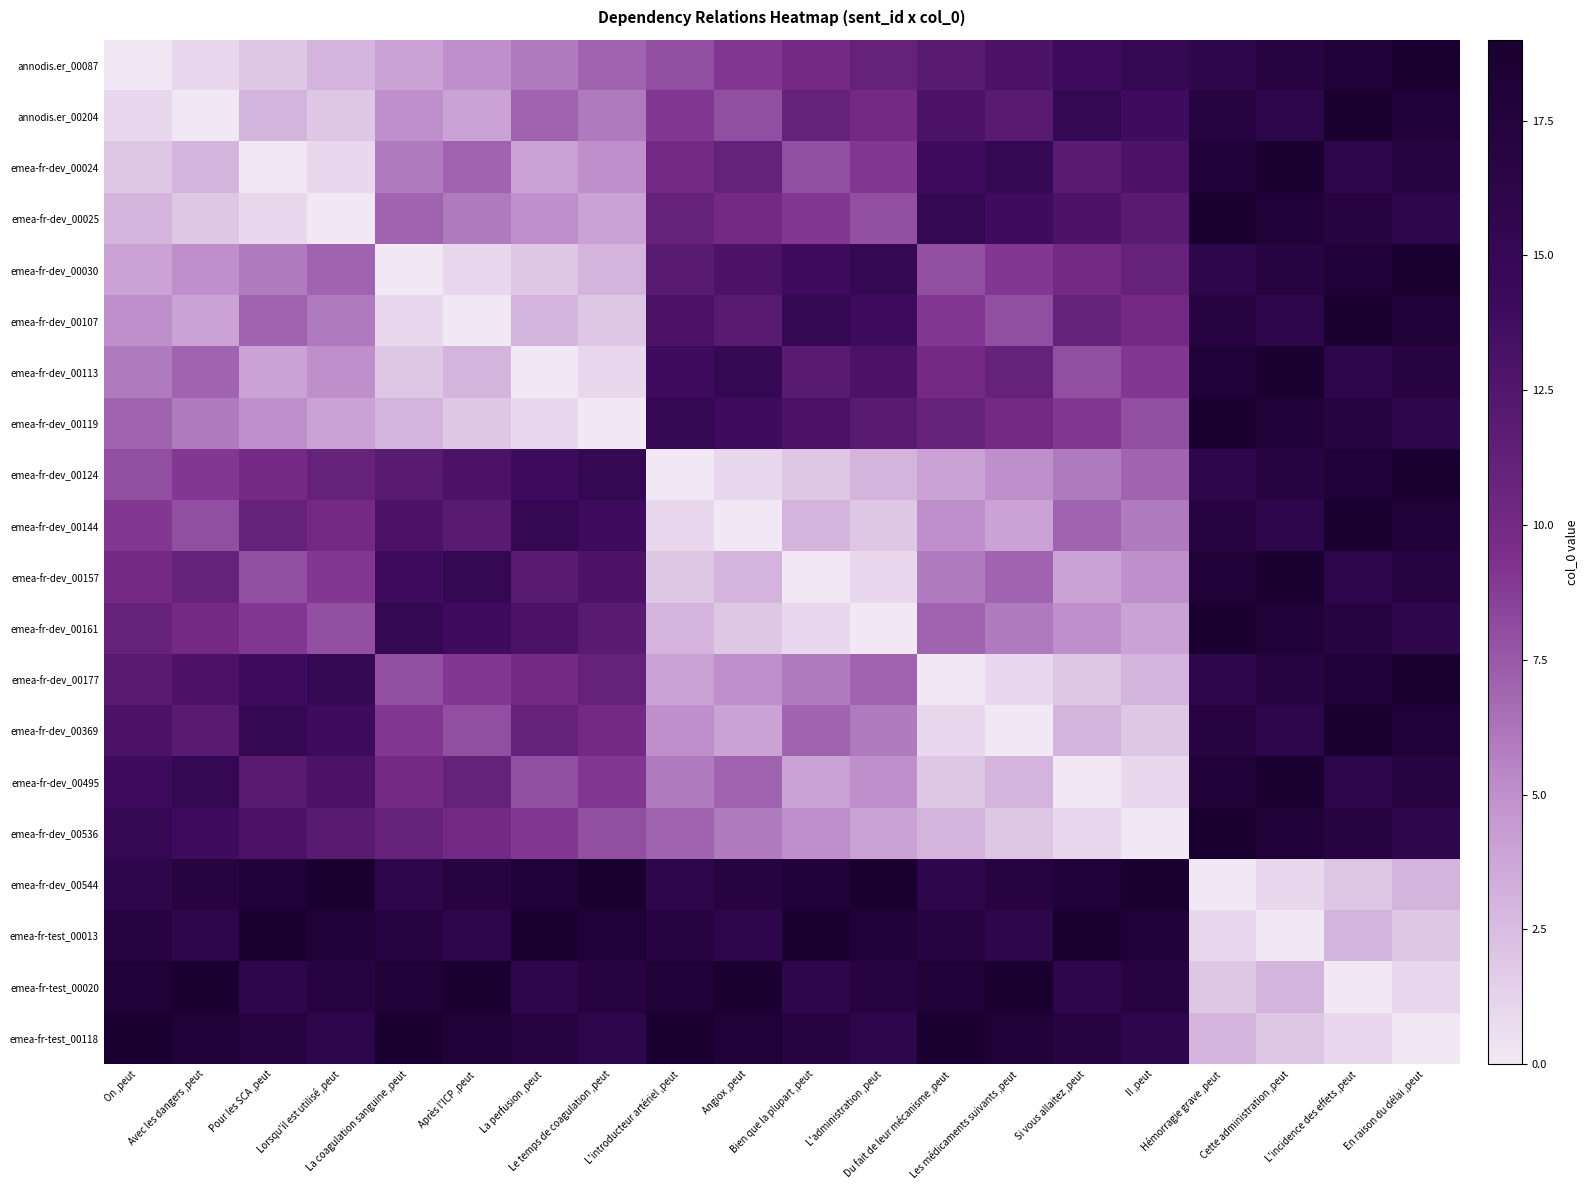

Reading left to right, extract all data points from this chart.

annodis.er_00087: On ,peut=0	Avec les dangers ,peut=1	Pour les SCA ,peut=2	Lorsqu'il est utilisé ,peut=3	La coagulation sanguine ,peut=4	Après l'ICP ,peut=5	La perfusion ,peut=6	Le temps de coagulation ,peut=7	L'introducteur artériel ,peut=8	Angiox ,peut=9	Bien que la plupart ,peut=10	L'administration ,peut=11	Du fait de leur mécanisme ,peut=12	Les médicaments suivants ,peut=13	Si vous allaitez ,peut=14	Il ,peut=15	Hémorragie grave ,peut=16	Cette administration ,peut=17	L'incidence des effets ,peut=18	En raison du délai ,peut=19
annodis.er_00204: On ,peut=1	Avec les dangers ,peut=0	Pour les SCA ,peut=3	Lorsqu'il est utilisé ,peut=2	La coagulation sanguine ,peut=5	Après l'ICP ,peut=4	La perfusion ,peut=7	Le temps de coagulation ,peut=6	L'introducteur artériel ,peut=9	Angiox ,peut=8	Bien que la plupart ,peut=11	L'administration ,peut=10	Du fait de leur mécanisme ,peut=13	Les médicaments suivants ,peut=12	Si vous allaitez ,peut=15	Il ,peut=14	Hémorragie grave ,peut=17	Cette administration ,peut=16	L'incidence des effets ,peut=19	En raison du délai ,peut=18
emea-fr-dev_00024: On ,peut=2	Avec les dangers ,peut=3	Pour les SCA ,peut=0	Lorsqu'il est utilisé ,peut=1	La coagulation sanguine ,peut=6	Après l'ICP ,peut=7	La perfusion ,peut=4	Le temps de coagulation ,peut=5	L'introducteur artériel ,peut=10	Angiox ,peut=11	Bien que la plupart ,peut=8	L'administration ,peut=9	Du fait de leur mécanisme ,peut=14	Les médicaments suivants ,peut=15	Si vous allaitez ,peut=12	Il ,peut=13	Hémorragie grave ,peut=18	Cette administration ,peut=19	L'incidence des effets ,peut=16	En raison du délai ,peut=17
emea-fr-dev_00025: On ,peut=3	Avec les dangers ,peut=2	Pour les SCA ,peut=1	Lorsqu'il est utilisé ,peut=0	La coagulation sanguine ,peut=7	Après l'ICP ,peut=6	La perfusion ,peut=5	Le temps de coagulation ,peut=4	L'introducteur artériel ,peut=11	Angiox ,peut=10	Bien que la plupart ,peut=9	L'administration ,peut=8	Du fait de leur mécanisme ,peut=15	Les médicaments suivants ,peut=14	Si vous allaitez ,peut=13	Il ,peut=12	Hémorragie grave ,peut=19	Cette administration ,peut=18	L'incidence des effets ,peut=17	En raison du délai ,peut=16
emea-fr-dev_00030: On ,peut=4	Avec les dangers ,peut=5	Pour les SCA ,peut=6	Lorsqu'il est utilisé ,peut=7	La coagulation sanguine ,peut=0	Après l'ICP ,peut=1	La perfusion ,peut=2	Le temps de coagulation ,peut=3	L'introducteur artériel ,peut=12	Angiox ,peut=13	Bien que la plupart ,peut=14	L'administration ,peut=15	Du fait de leur mécanisme ,peut=8	Les médicaments suivants ,peut=9	Si vous allaitez ,peut=10	Il ,peut=11	Hémorragie grave ,peut=16	Cette administration ,peut=17	L'incidence des effets ,peut=18	En raison du délai ,peut=19
emea-fr-dev_00107: On ,peut=5	Avec les dangers ,peut=4	Pour les SCA ,peut=7	Lorsqu'il est utilisé ,peut=6	La coagulation sanguine ,peut=1	Après l'ICP ,peut=0	La perfusion ,peut=3	Le temps de coagulation ,peut=2	L'introducteur artériel ,peut=13	Angiox ,peut=12	Bien que la plupart ,peut=15	L'administration ,peut=14	Du fait de leur mécanisme ,peut=9	Les médicaments suivants ,peut=8	Si vous allaitez ,peut=11	Il ,peut=10	Hémorragie grave ,peut=17	Cette administration ,peut=16	L'incidence des effets ,peut=19	En raison du délai ,peut=18
emea-fr-dev_00113: On ,peut=6	Avec les dangers ,peut=7	Pour les SCA ,peut=4	Lorsqu'il est utilisé ,peut=5	La coagulation sanguine ,peut=2	Après l'ICP ,peut=3	La perfusion ,peut=0	Le temps de coagulation ,peut=1	L'introducteur artériel ,peut=14	Angiox ,peut=15	Bien que la plupart ,peut=12	L'administration ,peut=13	Du fait de leur mécanisme ,peut=10	Les médicaments suivants ,peut=11	Si vous allaitez ,peut=8	Il ,peut=9	Hémorragie grave ,peut=18	Cette administration ,peut=19	L'incidence des effets ,peut=16	En raison du délai ,peut=17
emea-fr-dev_00119: On ,peut=7	Avec les dangers ,peut=6	Pour les SCA ,peut=5	Lorsqu'il est utilisé ,peut=4	La coagulation sanguine ,peut=3	Après l'ICP ,peut=2	La perfusion ,peut=1	Le temps de coagulation ,peut=0	L'introducteur artériel ,peut=15	Angiox ,peut=14	Bien que la plupart ,peut=13	L'administration ,peut=12	Du fait de leur mécanisme ,peut=11	Les médicaments suivants ,peut=10	Si vous allaitez ,peut=9	Il ,peut=8	Hémorragie grave ,peut=19	Cette administration ,peut=18	L'incidence des effets ,peut=17	En raison du délai ,peut=16
emea-fr-dev_00124: On ,peut=8	Avec les dangers ,peut=9	Pour les SCA ,peut=10	Lorsqu'il est utilisé ,peut=11	La coagulation sanguine ,peut=12	Après l'ICP ,peut=13	La perfusion ,peut=14	Le temps de coagulation ,peut=15	L'introducteur artériel ,peut=0	Angiox ,peut=1	Bien que la plupart ,peut=2	L'administration ,peut=3	Du fait de leur mécanisme ,peut=4	Les médicaments suivants ,peut=5	Si vous allaitez ,peut=6	Il ,peut=7	Hémorragie grave ,peut=16	Cette administration ,peut=17	L'incidence des effets ,peut=18	En raison du délai ,peut=19
emea-fr-dev_00144: On ,peut=9	Avec les dangers ,peut=8	Pour les SCA ,peut=11	Lorsqu'il est utilisé ,peut=10	La coagulation sanguine ,peut=13	Après l'ICP ,peut=12	La perfusion ,peut=15	Le temps de coagulation ,peut=14	L'introducteur artériel ,peut=1	Angiox ,peut=0	Bien que la plupart ,peut=3	L'administration ,peut=2	Du fait de leur mécanisme ,peut=5	Les médicaments suivants ,peut=4	Si vous allaitez ,peut=7	Il ,peut=6	Hémorragie grave ,peut=17	Cette administration ,peut=16	L'incidence des effets ,peut=19	En raison du délai ,peut=18
emea-fr-dev_00157: On ,peut=10	Avec les dangers ,peut=11	Pour les SCA ,peut=8	Lorsqu'il est utilisé ,peut=9	La coagulation sanguine ,peut=14	Après l'ICP ,peut=15	La perfusion ,peut=12	Le temps de coagulation ,peut=13	L'introducteur artériel ,peut=2	Angiox ,peut=3	Bien que la plupart ,peut=0	L'administration ,peut=1	Du fait de leur mécanisme ,peut=6	Les médicaments suivants ,peut=7	Si vous allaitez ,peut=4	Il ,peut=5	Hémorragie grave ,peut=18	Cette administration ,peut=19	L'incidence des effets ,peut=16	En raison du délai ,peut=17
emea-fr-dev_00161: On ,peut=11	Avec les dangers ,peut=10	Pour les SCA ,peut=9	Lorsqu'il est utilisé ,peut=8	La coagulation sanguine ,peut=15	Après l'ICP ,peut=14	La perfusion ,peut=13	Le temps de coagulation ,peut=12	L'introducteur artériel ,peut=3	Angiox ,peut=2	Bien que la plupart ,peut=1	L'administration ,peut=0	Du fait de leur mécanisme ,peut=7	Les médicaments suivants ,peut=6	Si vous allaitez ,peut=5	Il ,peut=4	Hémorragie grave ,peut=19	Cette administration ,peut=18	L'incidence des effets ,peut=17	En raison du délai ,peut=16
emea-fr-dev_00177: On ,peut=12	Avec les dangers ,peut=13	Pour les SCA ,peut=14	Lorsqu'il est utilisé ,peut=15	La coagulation sanguine ,peut=8	Après l'ICP ,peut=9	La perfusion ,peut=10	Le temps de coagulation ,peut=11	L'introducteur artériel ,peut=4	Angiox ,peut=5	Bien que la plupart ,peut=6	L'administration ,peut=7	Du fait de leur mécanisme ,peut=0	Les médicaments suivants ,peut=1	Si vous allaitez ,peut=2	Il ,peut=3	Hémorragie grave ,peut=16	Cette administration ,peut=17	L'incidence des effets ,peut=18	En raison du délai ,peut=19
emea-fr-dev_00369: On ,peut=13	Avec les dangers ,peut=12	Pour les SCA ,peut=15	Lorsqu'il est utilisé ,peut=14	La coagulation sanguine ,peut=9	Après l'ICP ,peut=8	La perfusion ,peut=11	Le temps de coagulation ,peut=10	L'introducteur artériel ,peut=5	Angiox ,peut=4	Bien que la plupart ,peut=7	L'administration ,peut=6	Du fait de leur mécanisme ,peut=1	Les médicaments suivants ,peut=0	Si vous allaitez ,peut=3	Il ,peut=2	Hémorragie grave ,peut=17	Cette administration ,peut=16	L'incidence des effets ,peut=19	En raison du délai ,peut=18
emea-fr-dev_00495: On ,peut=14	Avec les dangers ,peut=15	Pour les SCA ,peut=12	Lorsqu'il est utilisé ,peut=13	La coagulation sanguine ,peut=10	Après l'ICP ,peut=11	La perfusion ,peut=8	Le temps de coagulation ,peut=9	L'introducteur artériel ,peut=6	Angiox ,peut=7	Bien que la plupart ,peut=4	L'administration ,peut=5	Du fait de leur mécanisme ,peut=2	Les médicaments suivants ,peut=3	Si vous allaitez ,peut=0	Il ,peut=1	Hémorragie grave ,peut=18	Cette administration ,peut=19	L'incidence des effets ,peut=16	En raison du délai ,peut=17
emea-fr-dev_00536: On ,peut=15	Avec les dangers ,peut=14	Pour les SCA ,peut=13	Lorsqu'il est utilisé ,peut=12	La coagulation sanguine ,peut=11	Après l'ICP ,peut=10	La perfusion ,peut=9	Le temps de coagulation ,peut=8	L'introducteur artériel ,peut=7	Angiox ,peut=6	Bien que la plupart ,peut=5	L'administration ,peut=4	Du fait de leur mécanisme ,peut=3	Les médicaments suivants ,peut=2	Si vous allaitez ,peut=1	Il ,peut=0	Hémorragie grave ,peut=19	Cette administration ,peut=18	L'incidence des effets ,peut=17	En raison du délai ,peut=16
emea-fr-dev_00544: On ,peut=16	Avec les dangers ,peut=17	Pour les SCA ,peut=18	Lorsqu'il est utilisé ,peut=19	La coagulation sanguine ,peut=16	Après l'ICP ,peut=17	La perfusion ,peut=18	Le temps de coagulation ,peut=19	L'introducteur artériel ,peut=16	Angiox ,peut=17	Bien que la plupart ,peut=18	L'administration ,peut=19	Du fait de leur mécanisme ,peut=16	Les médicaments suivants ,peut=17	Si vous allaitez ,peut=18	Il ,peut=19	Hémorragie grave ,peut=0	Cette administration ,peut=1	L'incidence des effets ,peut=2	En raison du délai ,peut=3
emea-fr-test_00013: On ,peut=17	Avec les dangers ,peut=16	Pour les SCA ,peut=19	Lorsqu'il est utilisé ,peut=18	La coagulation sanguine ,peut=17	Après l'ICP ,peut=16	La perfusion ,peut=19	Le temps de coagulation ,peut=18	L'introducteur artériel ,peut=17	Angiox ,peut=16	Bien que la plupart ,peut=19	L'administration ,peut=18	Du fait de leur mécanisme ,peut=17	Les médicaments suivants ,peut=16	Si vous allaitez ,peut=19	Il ,peut=18	Hémorragie grave ,peut=1	Cette administration ,peut=0	L'incidence des effets ,peut=3	En raison du délai ,peut=2
emea-fr-test_00020: On ,peut=18	Avec les dangers ,peut=19	Pour les SCA ,peut=16	Lorsqu'il est utilisé ,peut=17	La coagulation sanguine ,peut=18	Après l'ICP ,peut=19	La perfusion ,peut=16	Le temps de coagulation ,peut=17	L'introducteur artériel ,peut=18	Angiox ,peut=19	Bien que la plupart ,peut=16	L'administration ,peut=17	Du fait de leur mécanisme ,peut=18	Les médicaments suivants ,peut=19	Si vous allaitez ,peut=16	Il ,peut=17	Hémorragie grave ,peut=2	Cette administration ,peut=3	L'incidence des effets ,peut=0	En raison du délai ,peut=1
emea-fr-test_00118: On ,peut=19	Avec les dangers ,peut=18	Pour les SCA ,peut=17	Lorsqu'il est utilisé ,peut=16	La coagulation sanguine ,peut=19	Après l'ICP ,peut=18	La perfusion ,peut=17	Le temps de coagulation ,peut=16	L'introducteur artériel ,peut=19	Angiox ,peut=18	Bien que la plupart ,peut=17	L'administration ,peut=16	Du fait de leur mécanisme ,peut=19	Les médicaments suivants ,peut=18	Si vous allaitez ,peut=17	Il ,peut=16	Hémorragie grave ,peut=3	Cette administration ,peut=2	L'incidence des effets ,peut=1	En raison du délai ,peut=0